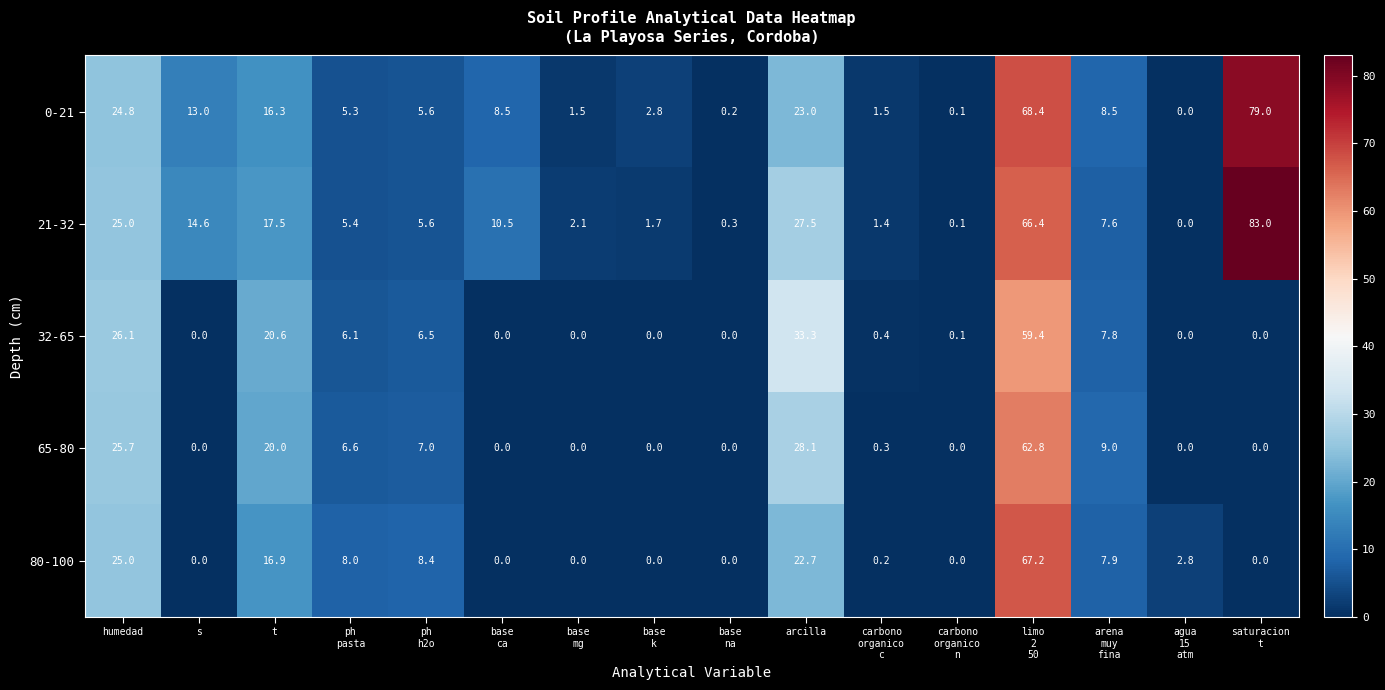

Where does the 21-32 series first go above 7?

humedad